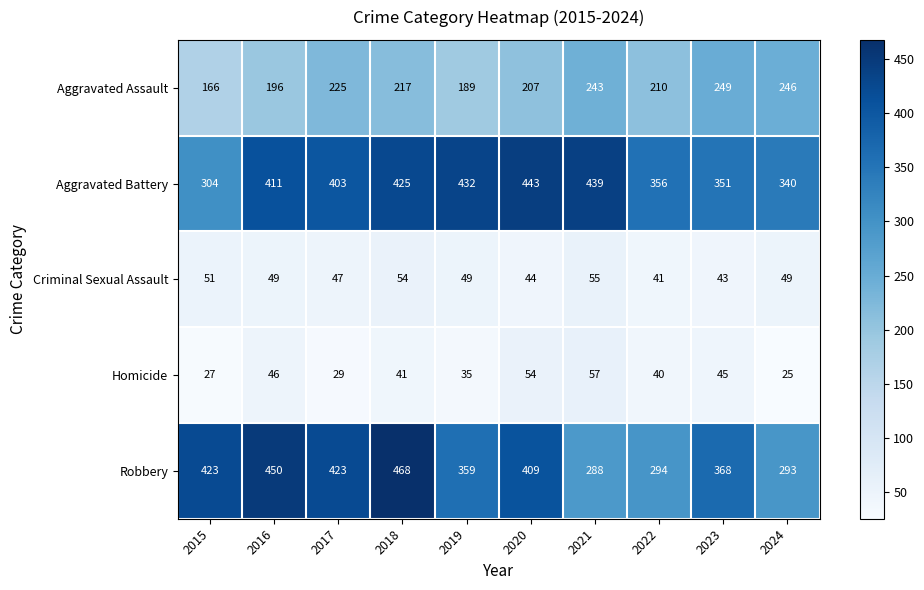

Where is Aggravated Battery nearest to the value 373?

2022